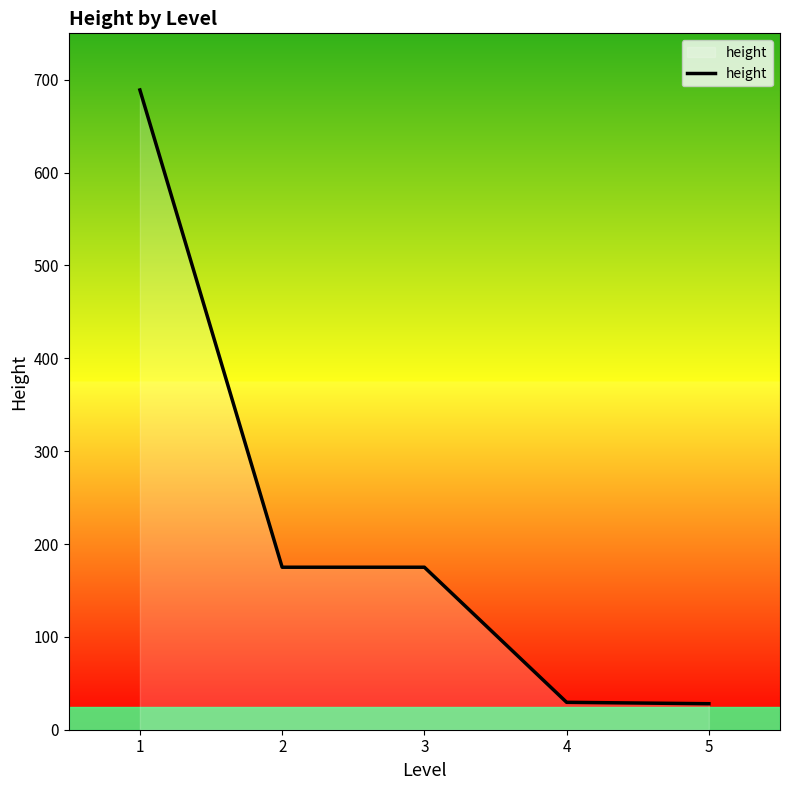

What is the ratio of the value at 1 to the value at 5?

24.6